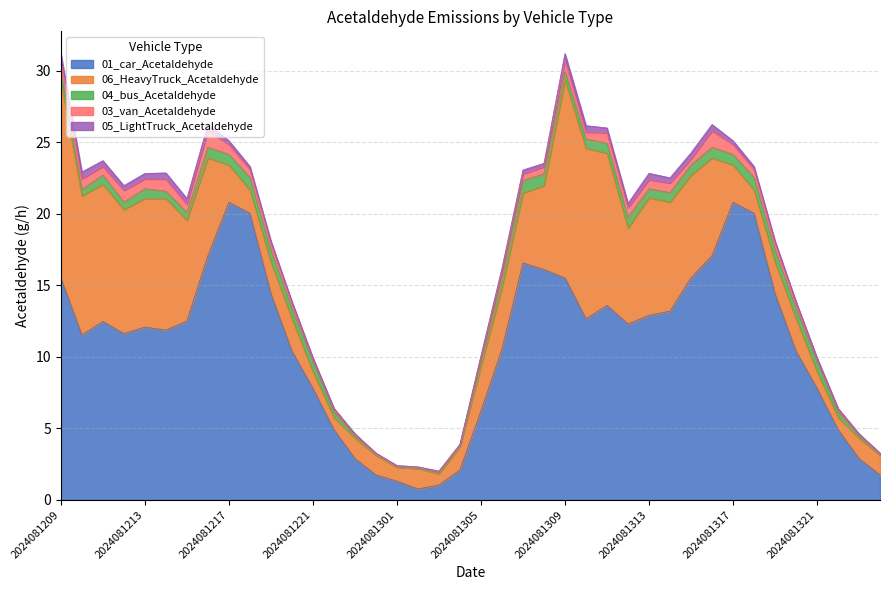

Rank the series by their maximum value, from lowest to highest.

05_LightTruck_Acetaldehyde, 04_bus_Acetaldehyde, 03_van_Acetaldehyde, 06_HeavyTruck_Acetaldehyde, 01_car_Acetaldehyde